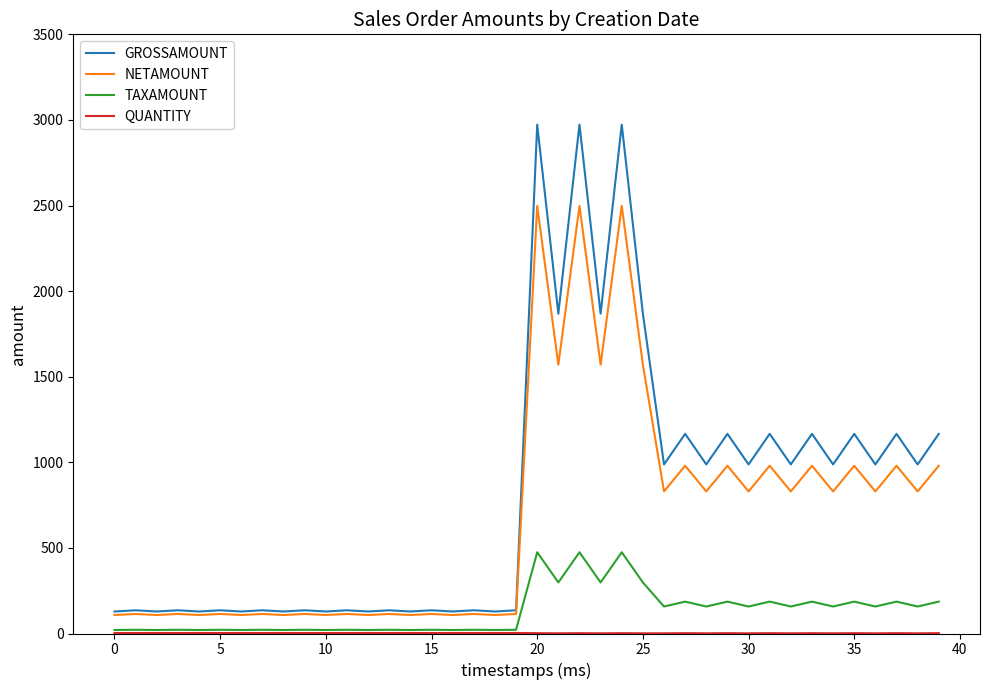

What is the maximum value shown in the chart?

2972.6